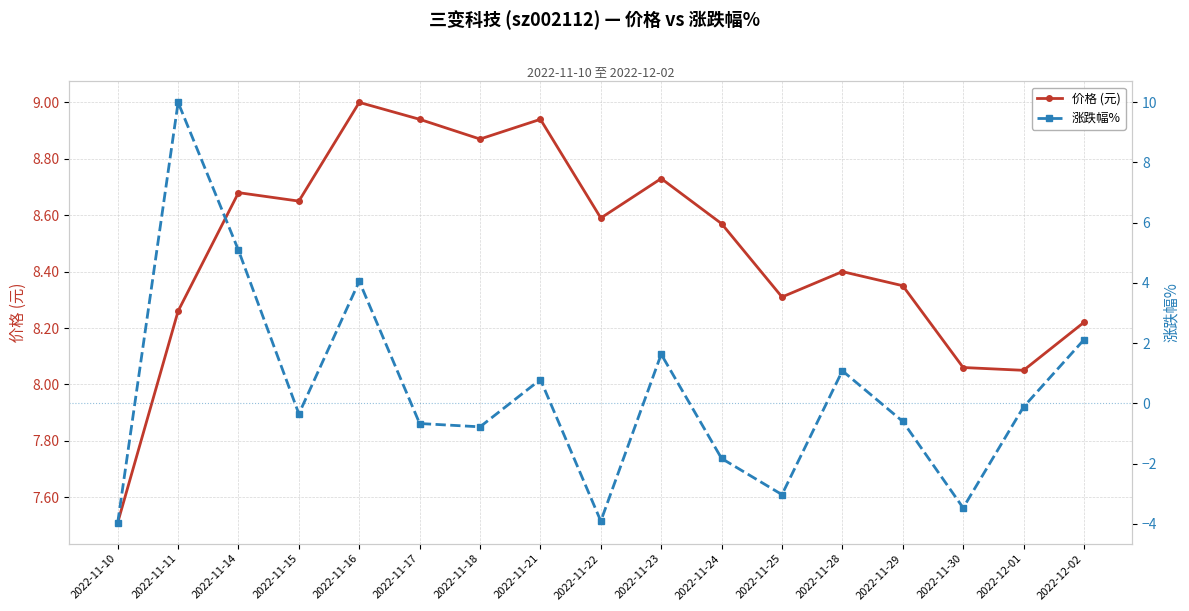

The value of 涨跌幅% at 2022-12-02 is 2.1. True or false?

True